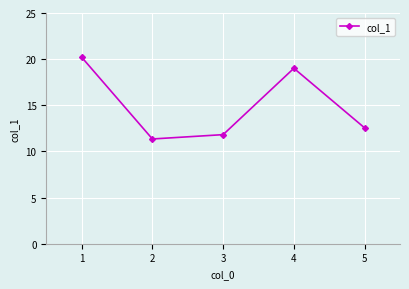

The chart shows a value of 11.3 at 2. True or false?

True